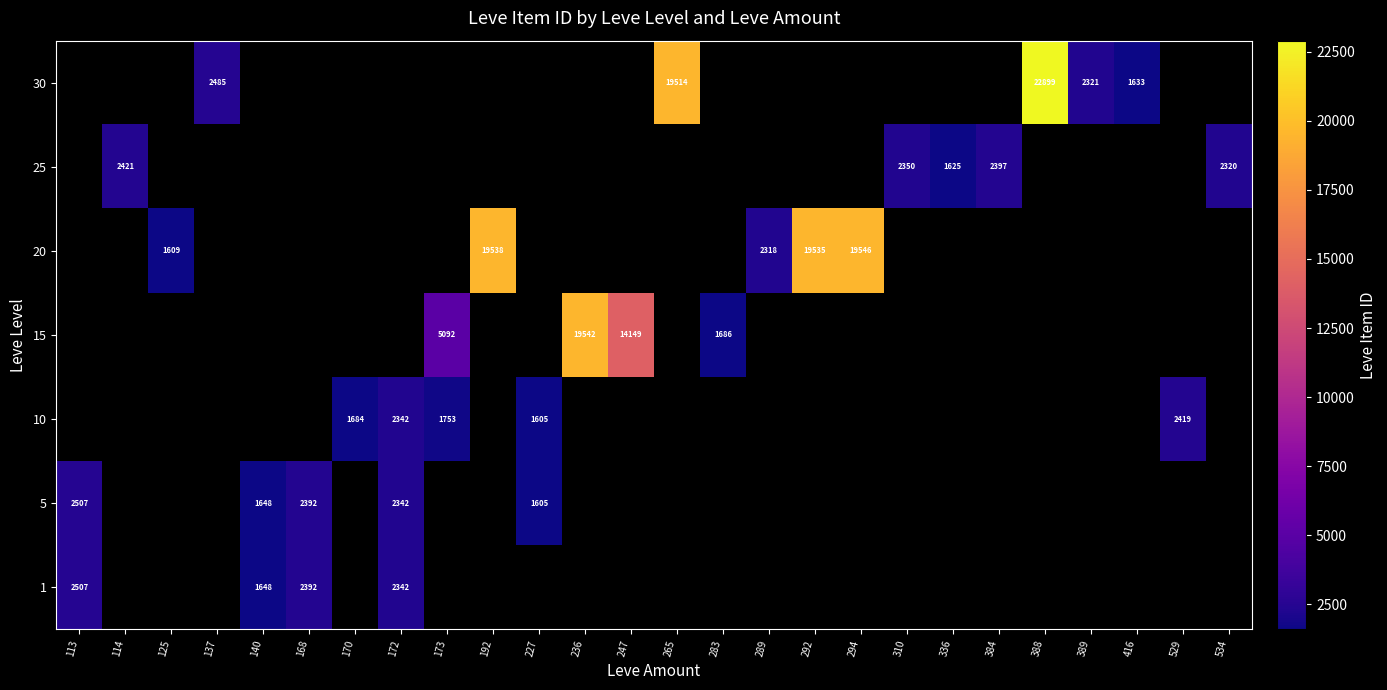

Where is 1 nearest to the value 2077?

172